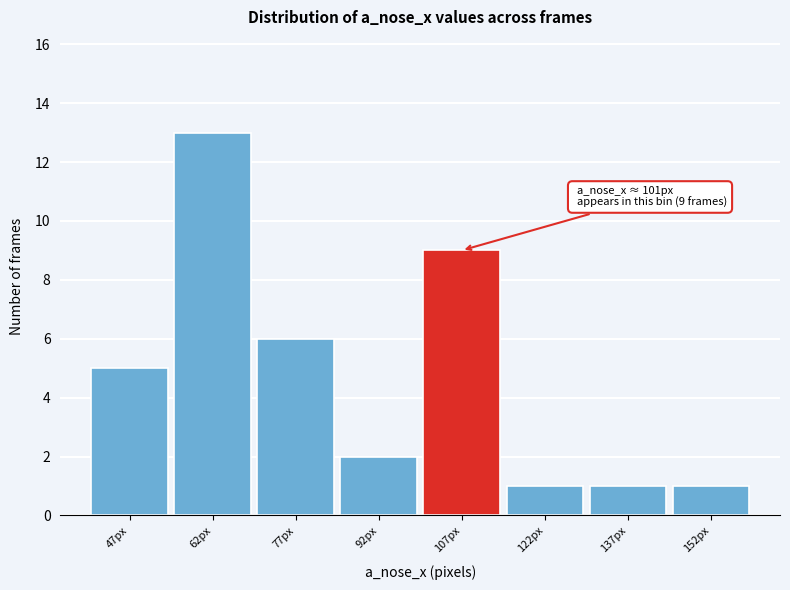

Which range on the x-axis has the tallest bar?

55 to 70